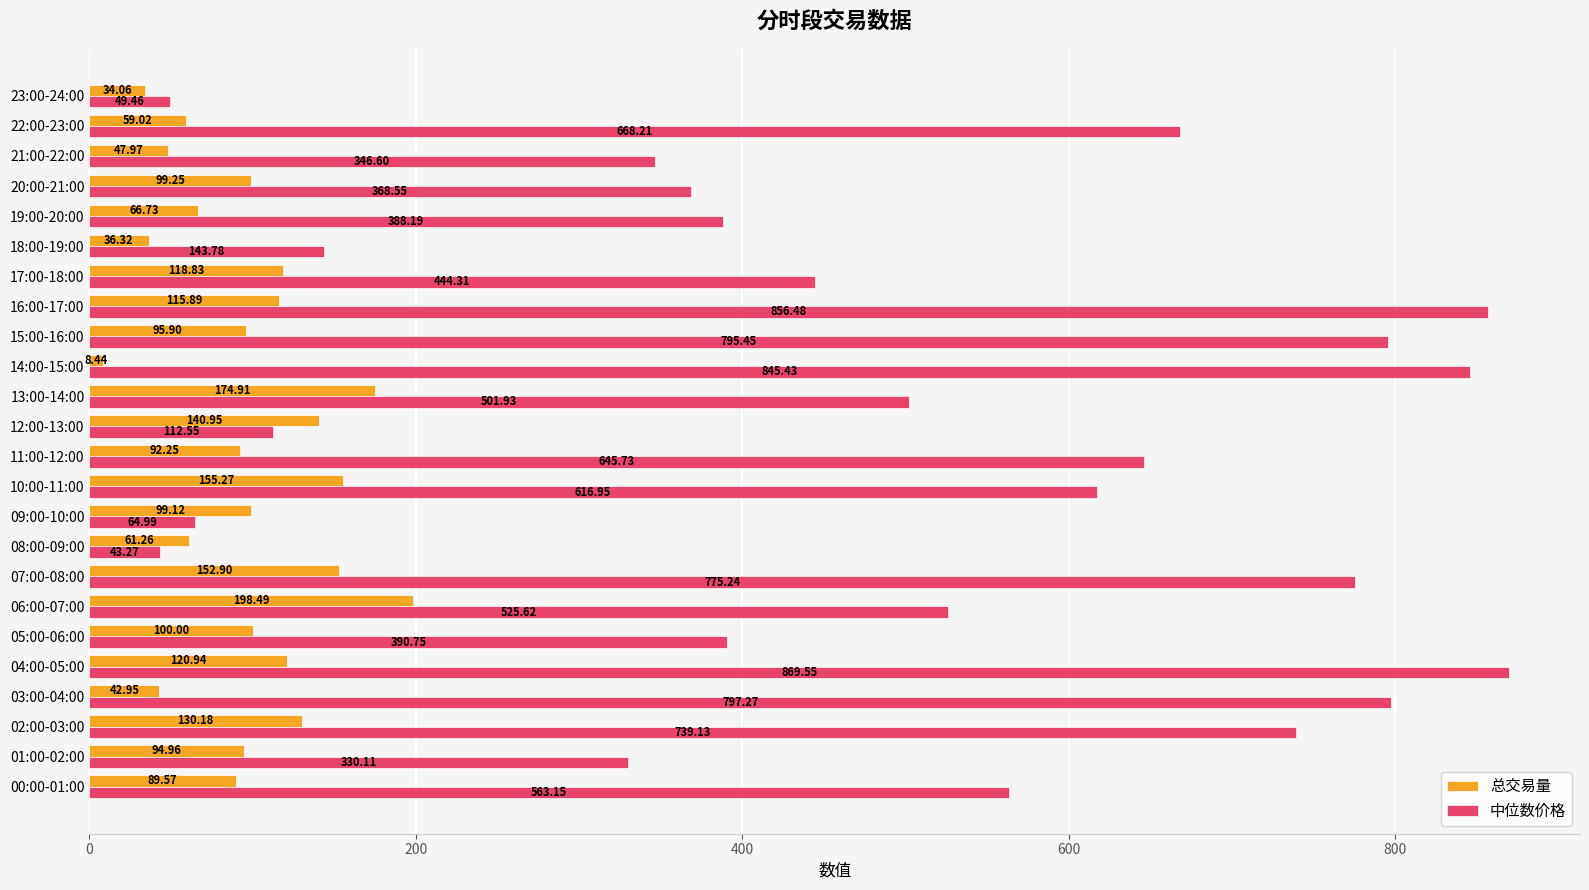

Which series has the largest total across all categories?

中位数价格